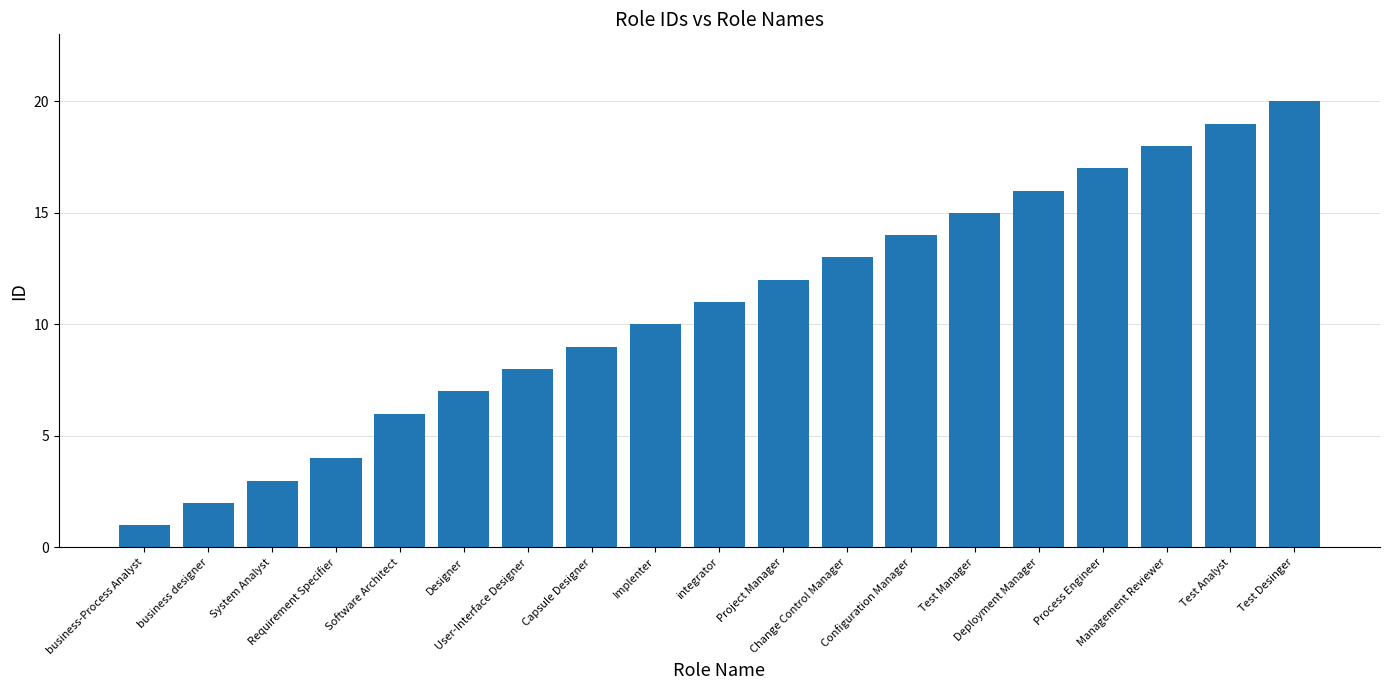

List the labels in order of value, smallest first.

business-Process Analyst, business designer, System Analyst, Requirement Specifier, Software Architect, Designer, User-Interface Designer, Capsule Designer, Implenter, integrator, Project Manager, Change Control Manager, Configuration Manager, Test Manager, Deployment Manager, Process Engineer, Management Reviewer, Test Analyst, Test Desinger